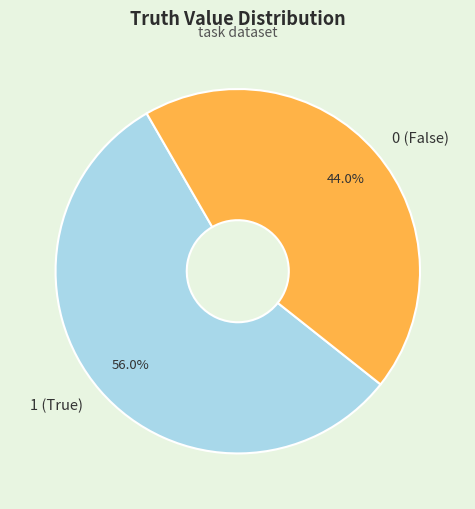

What is the ratio of the value at 0 to the value at 1?

0.8